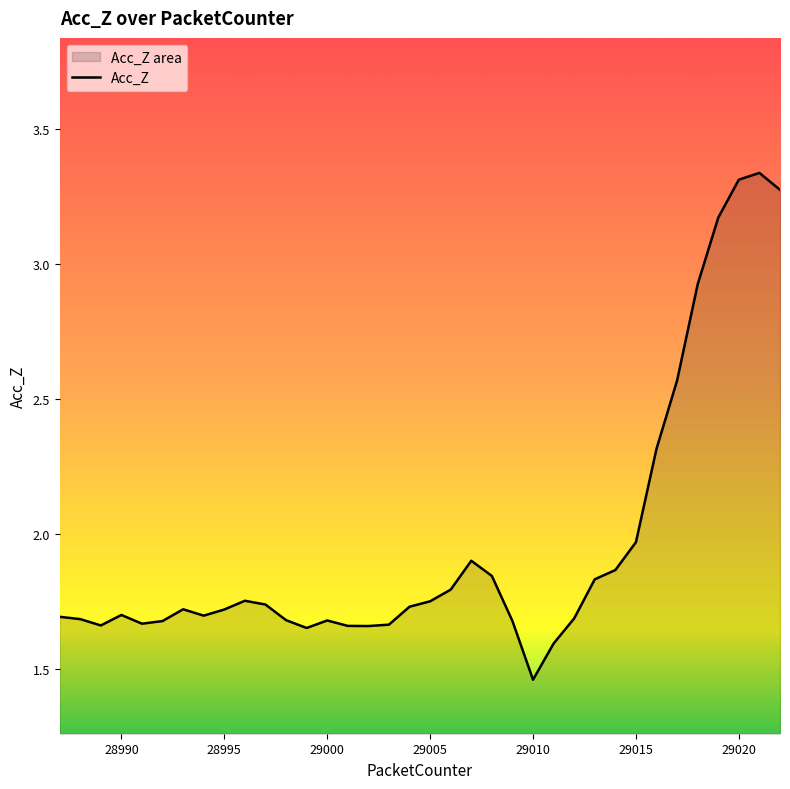

Approximately how many times larger is the value at 28988 compared to 29012?

1.0